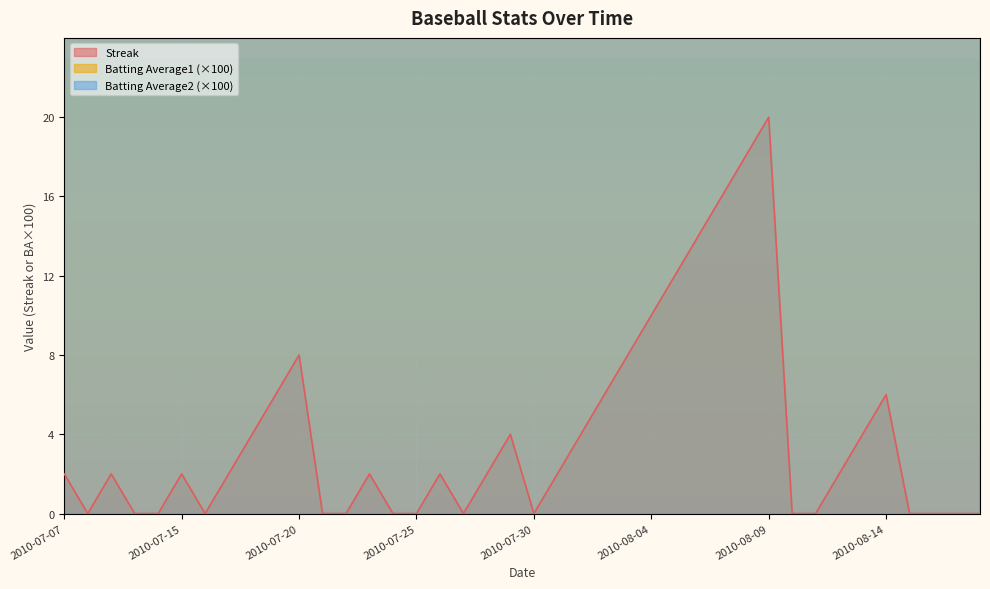

Which category has the highest value across all series?

2010-07-07